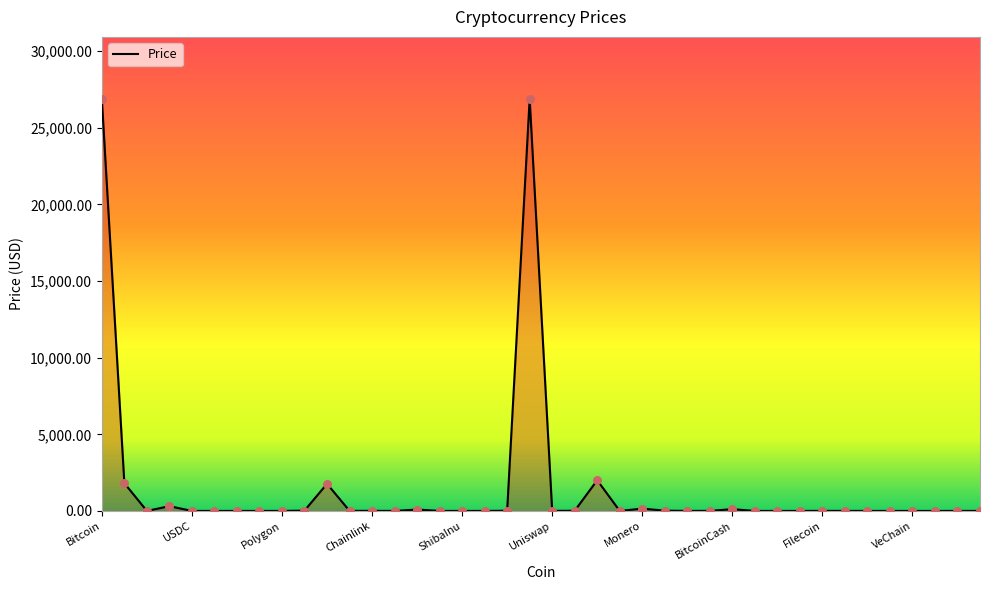

What is the difference between the maximum and minimum values?

26898.1